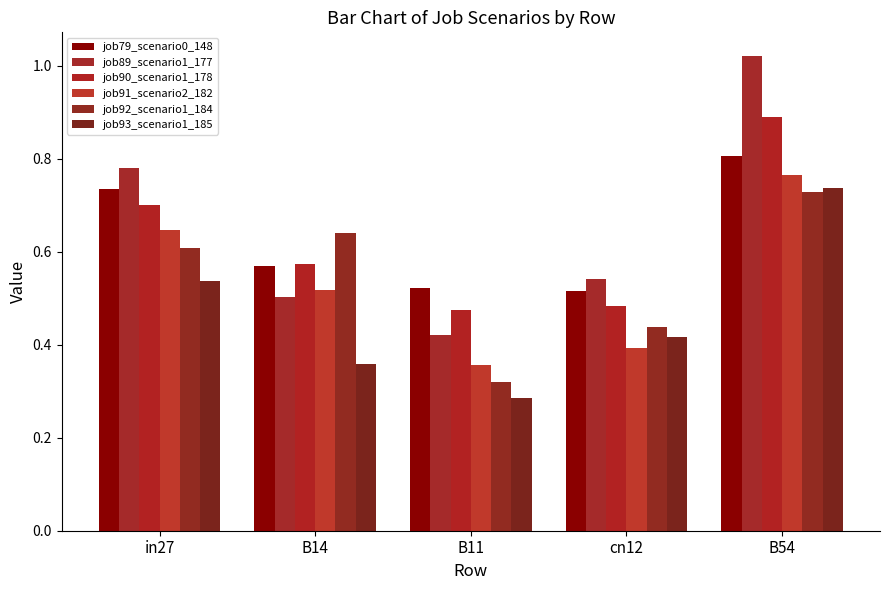

At in27, list the series in order from smallest to largest.

job93_scenario1_185, job92_scenario1_184, job91_scenario2_182, job90_scenario1_178, job79_scenario0_148, job89_scenario1_177